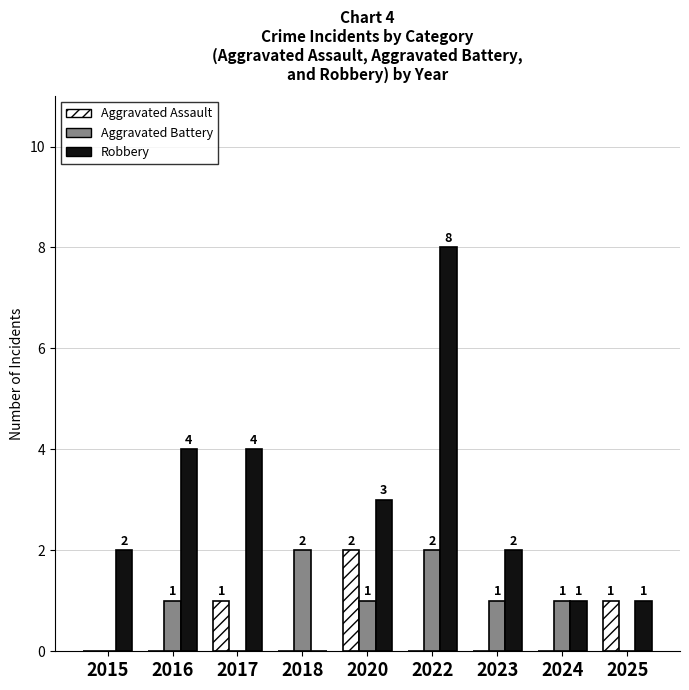

Is it true that Aggravated Battery equals 0 at 2025?

True